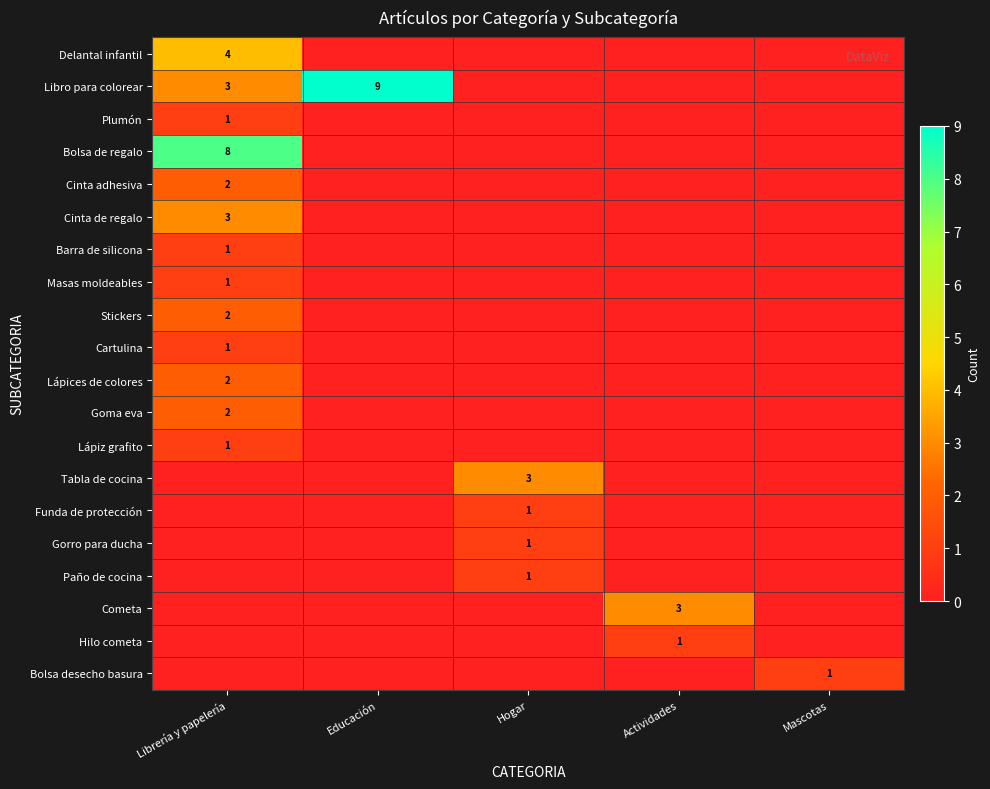

Is it true that Lápices de colores equals 1 at Librería y papelería?

False